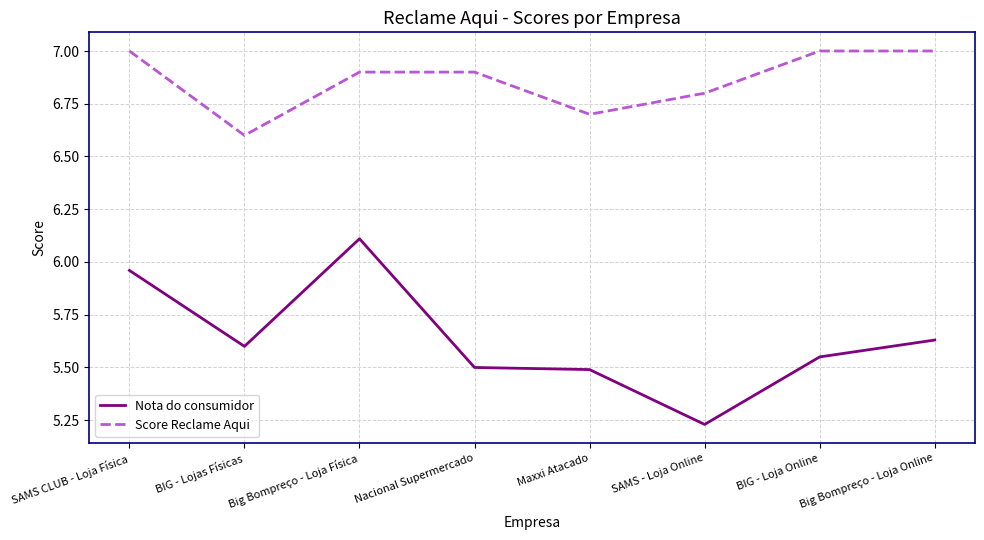

What position from the left is BIG - Lojas Físicas?

2